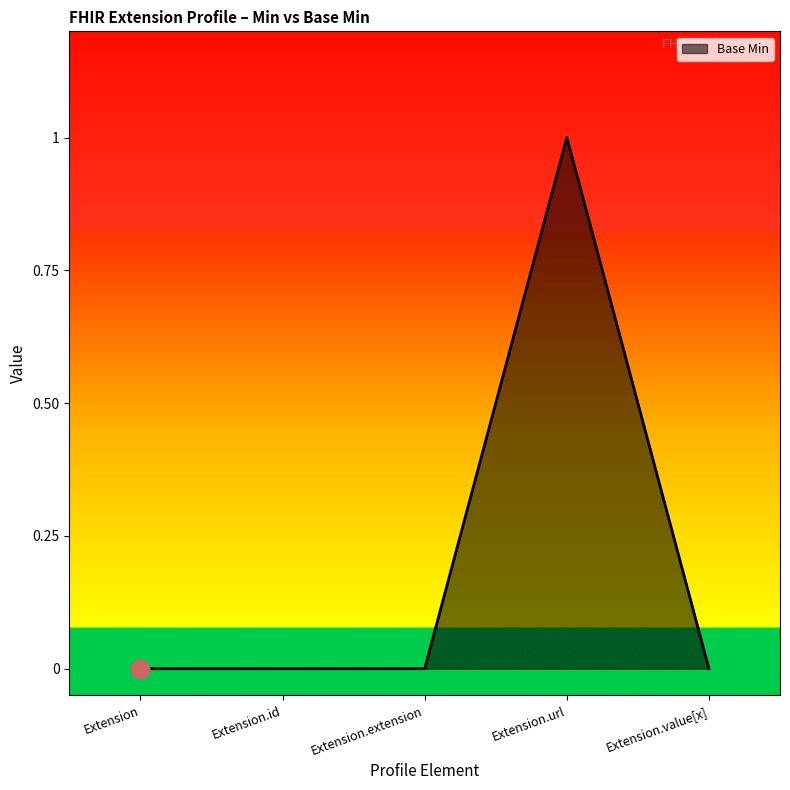

What is the change in value from Extension.url to Extension.value[x]?

-1